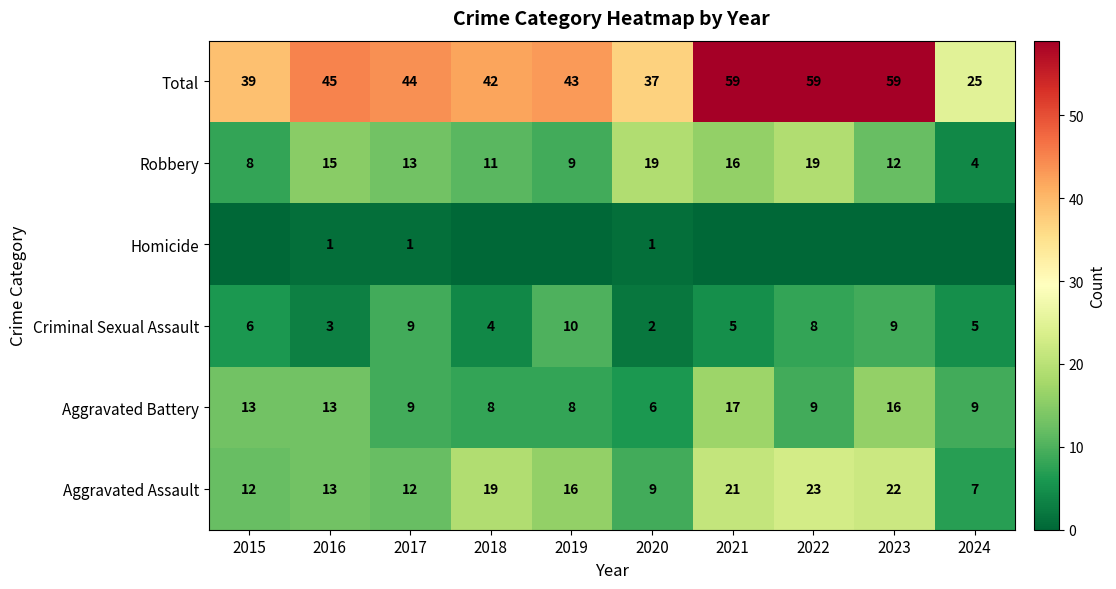

True or false: Aggravated Battery has a value of 4 at 2016.

False